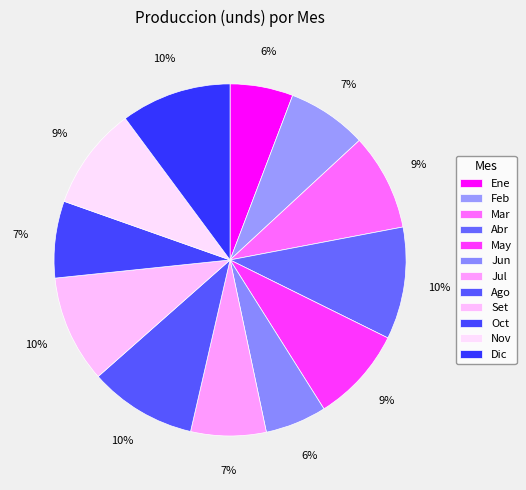

Approximately how many times larger is the value at Oct compared to Nov?

0.7